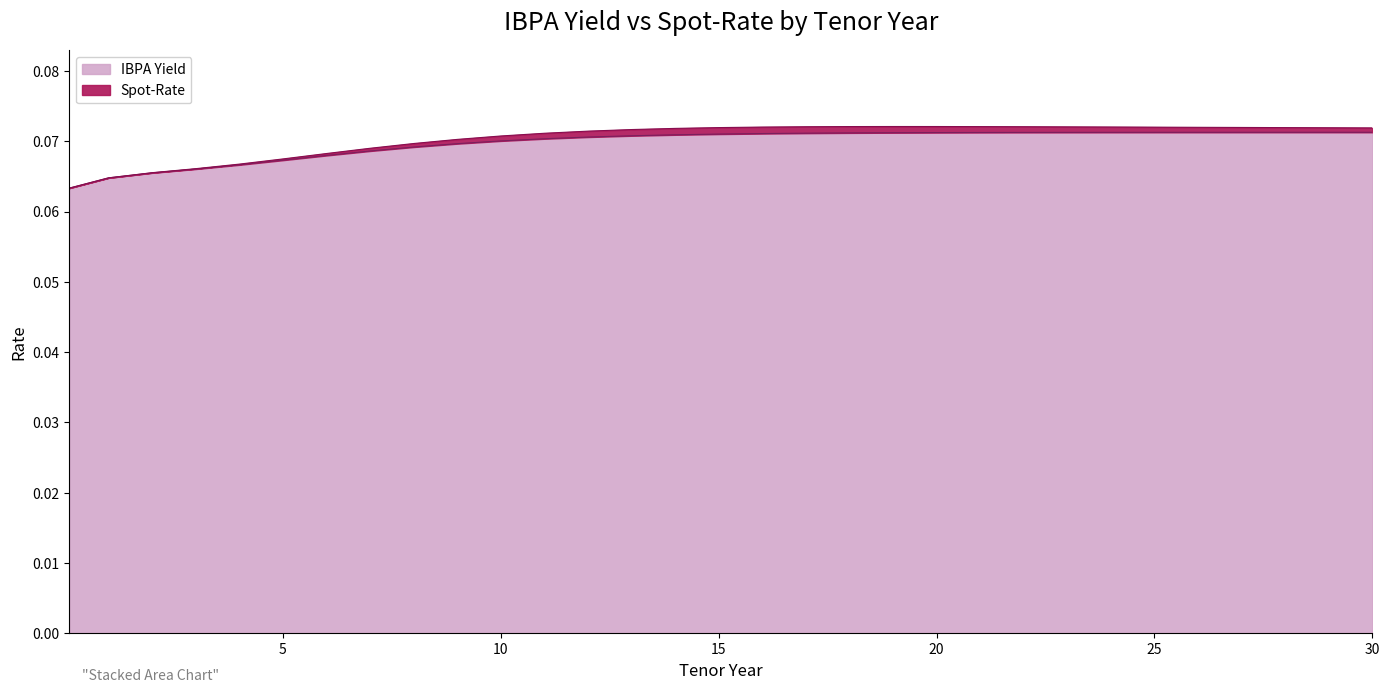

Which label corresponds to the largest value in the chart?

19